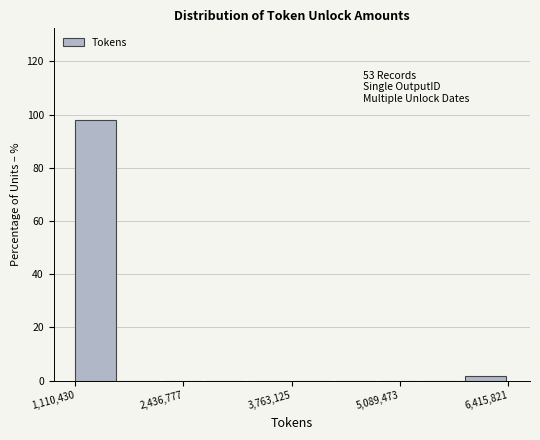

Around what value on the x-axis is the tallest bar? Give the approximate position of its centre, as read against the axis.

1400000